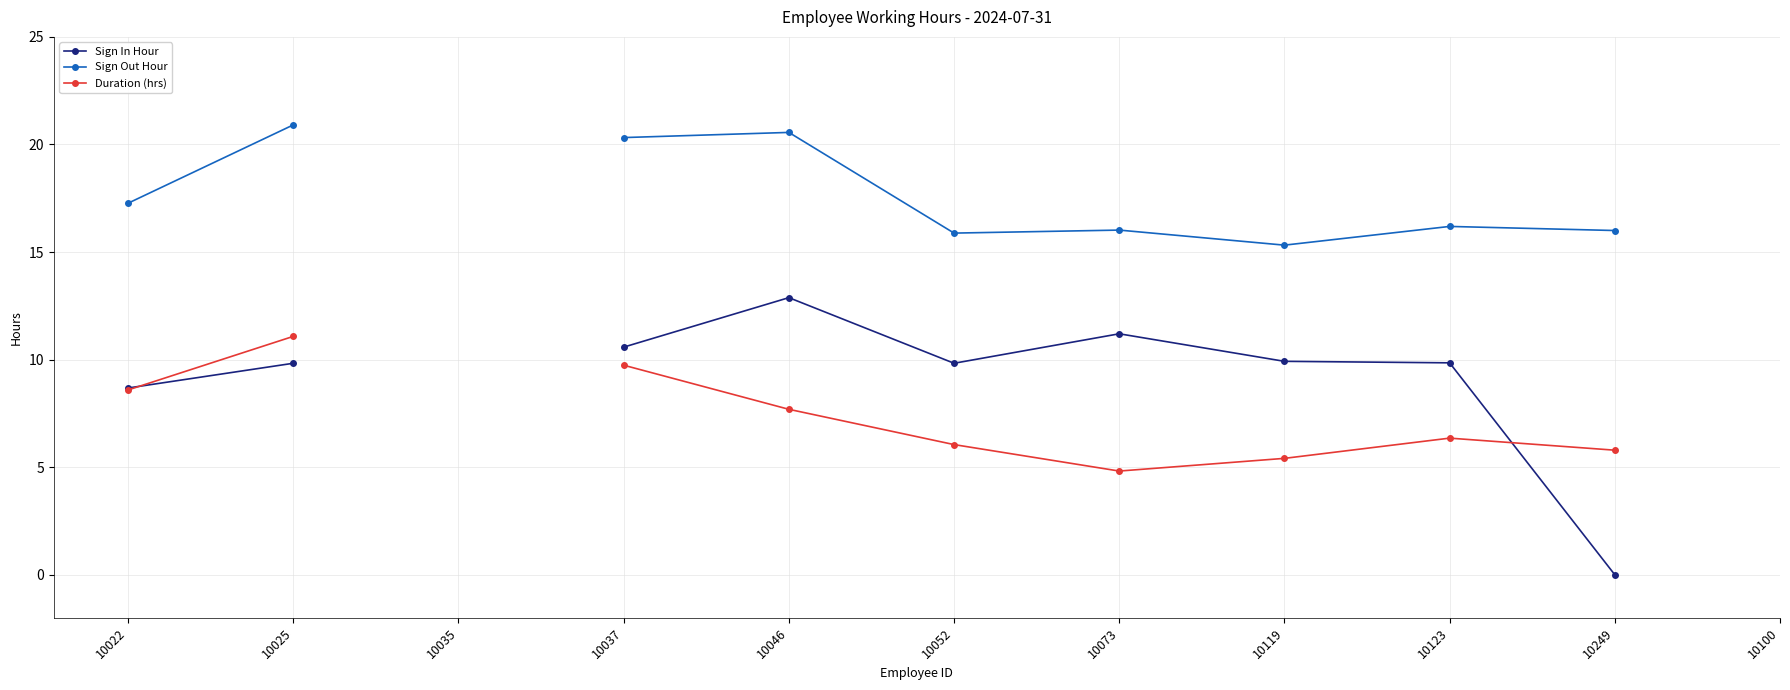

How many lines are shown in the chart?

3